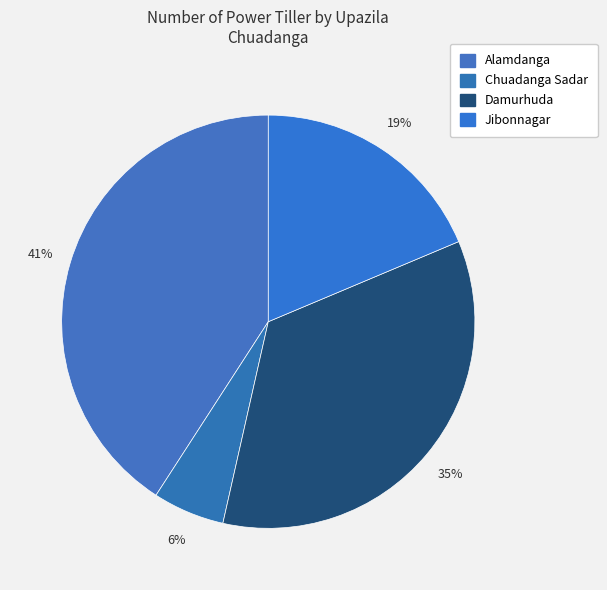

Does Chuadanga Sadar represent more than half of the total?

No